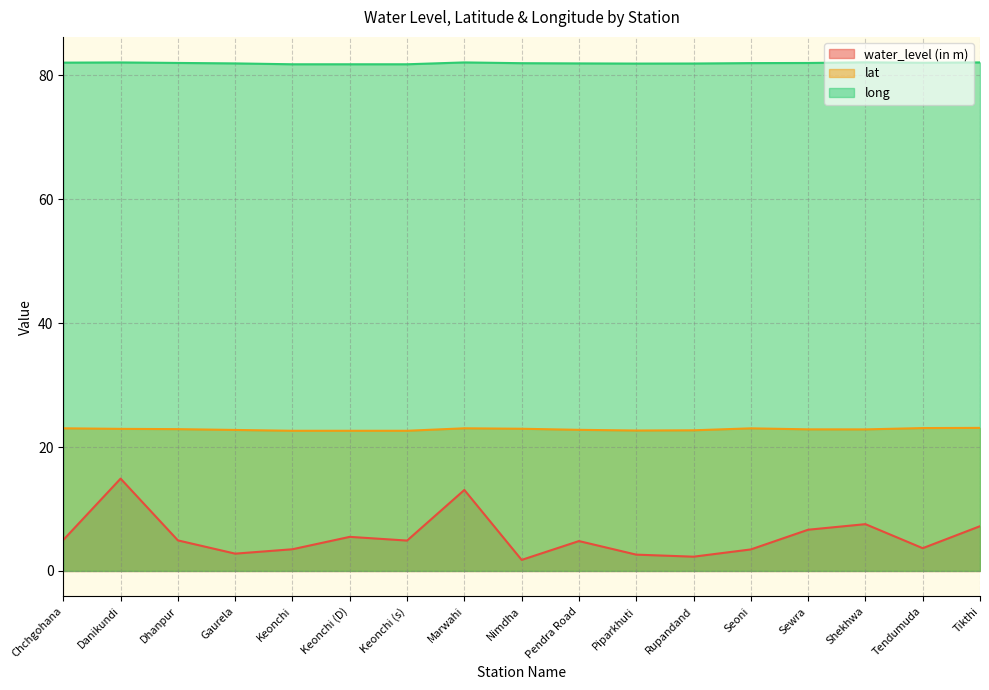

Does the chart have visible grid lines?

Yes